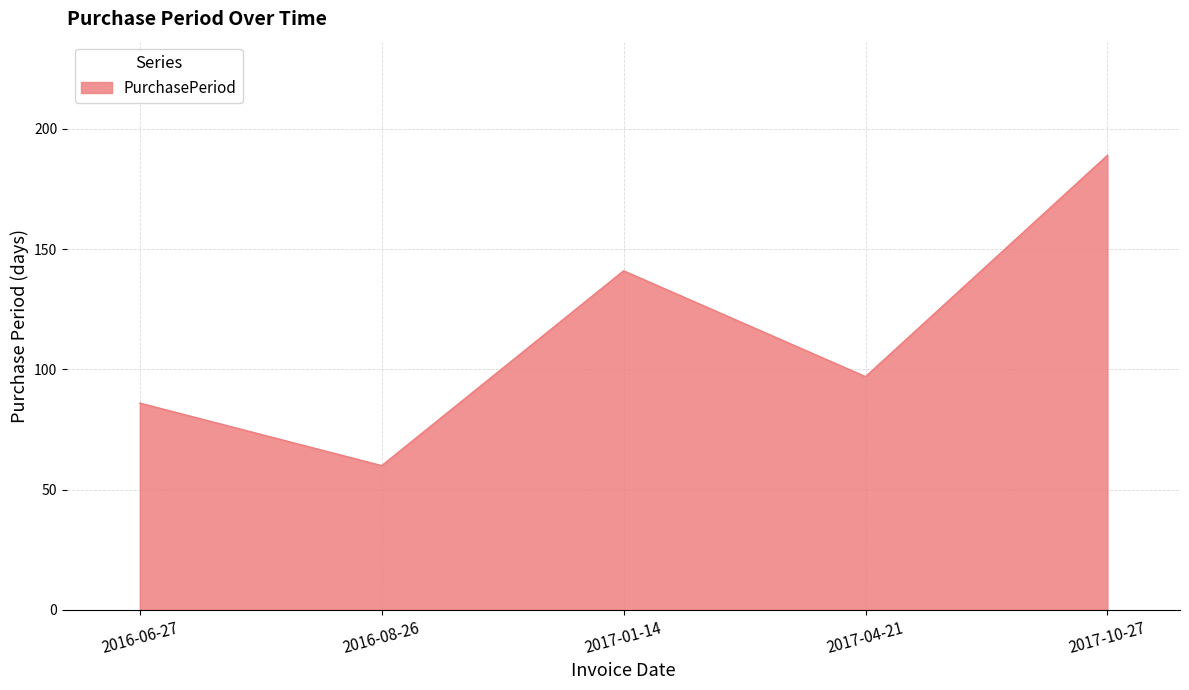

List the labels in order of value, smallest first.

2016-08-26, 2016-06-27, 2017-04-21, 2017-01-14, 2017-10-27